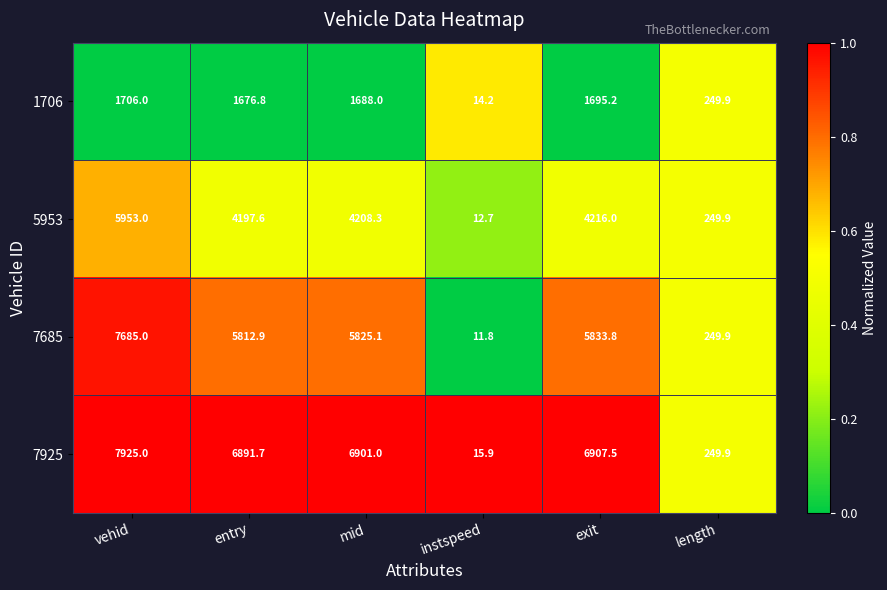

Which series has the largest total across all categories?

7925